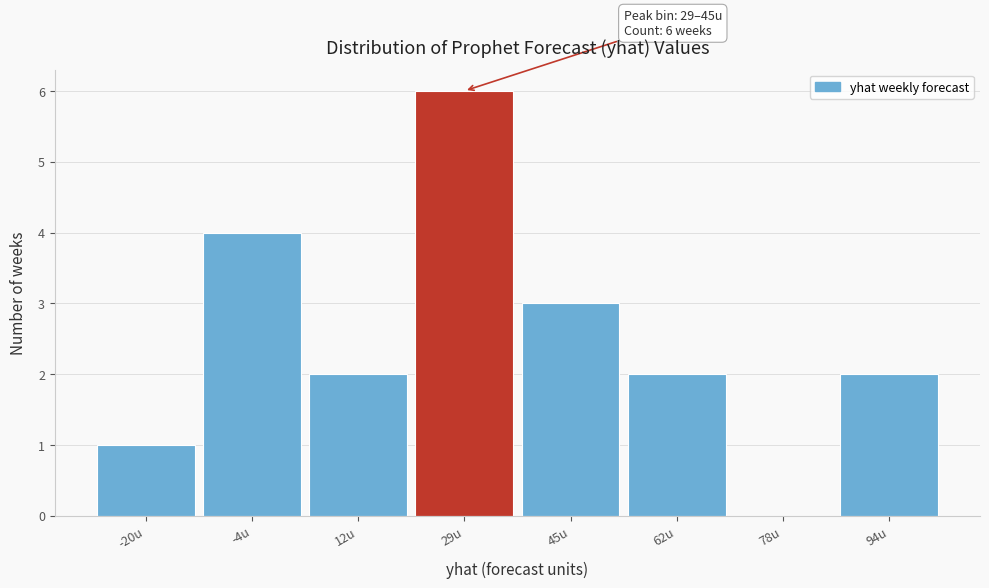

Reading left to right, what are all the values shown in this chart?

-20u=1	-4u=4	12u=2	29u=6	45u=3	62u=2	78u=0	94u=2